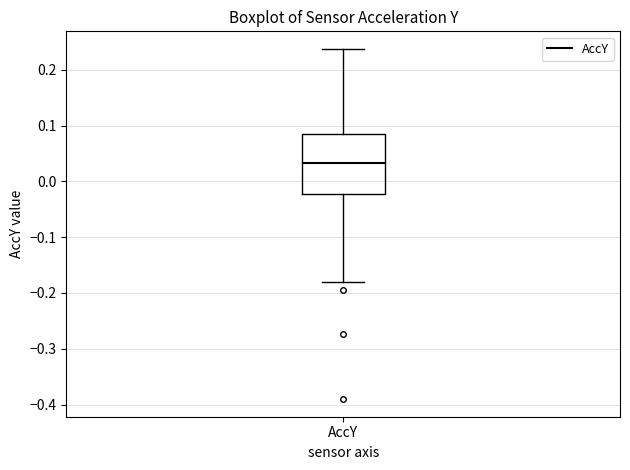

Where does the lower whisker of the box for AccY end on the y-axis? The values are not printed on the chart, so give them approximately, as read against the axis.

-0.18